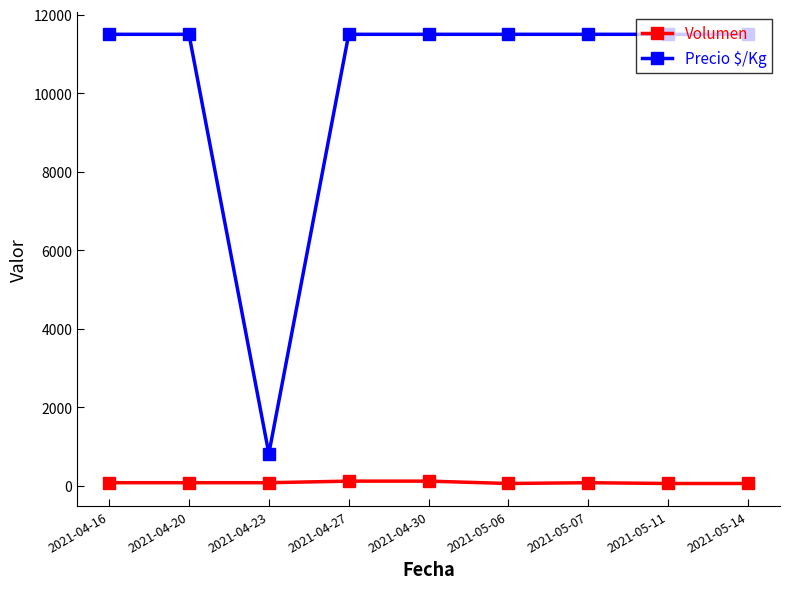

Which series has the largest range (max minus min)?

Precio $/Kg